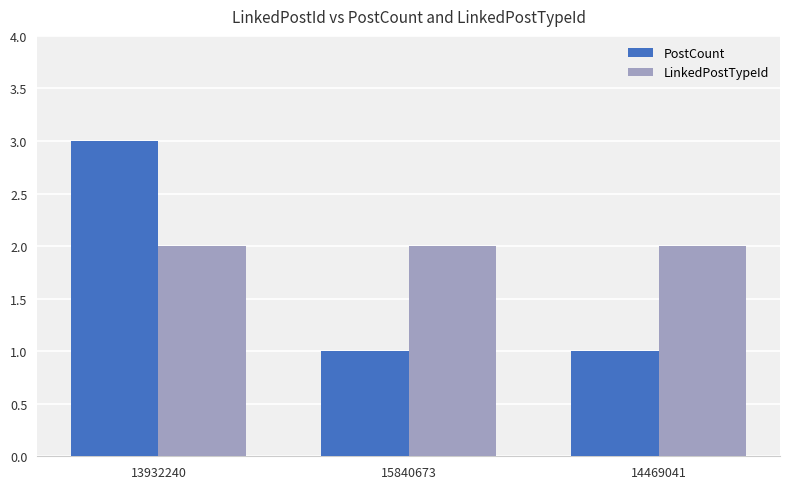

Which series has the widest spread of values?

PostCount